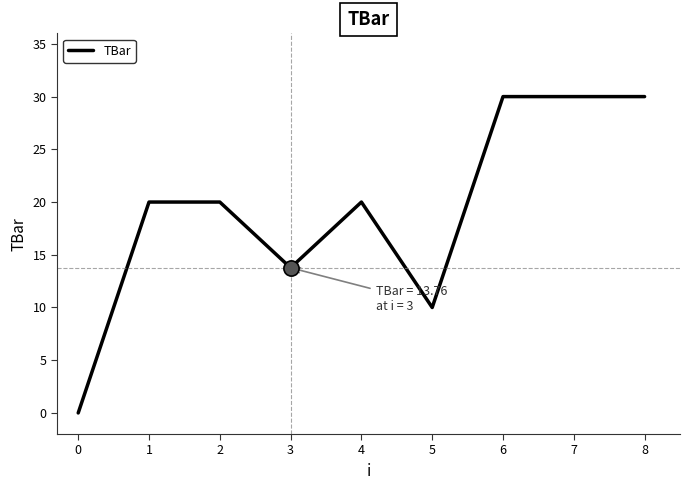

Which has a higher value, 7 or 5?

7